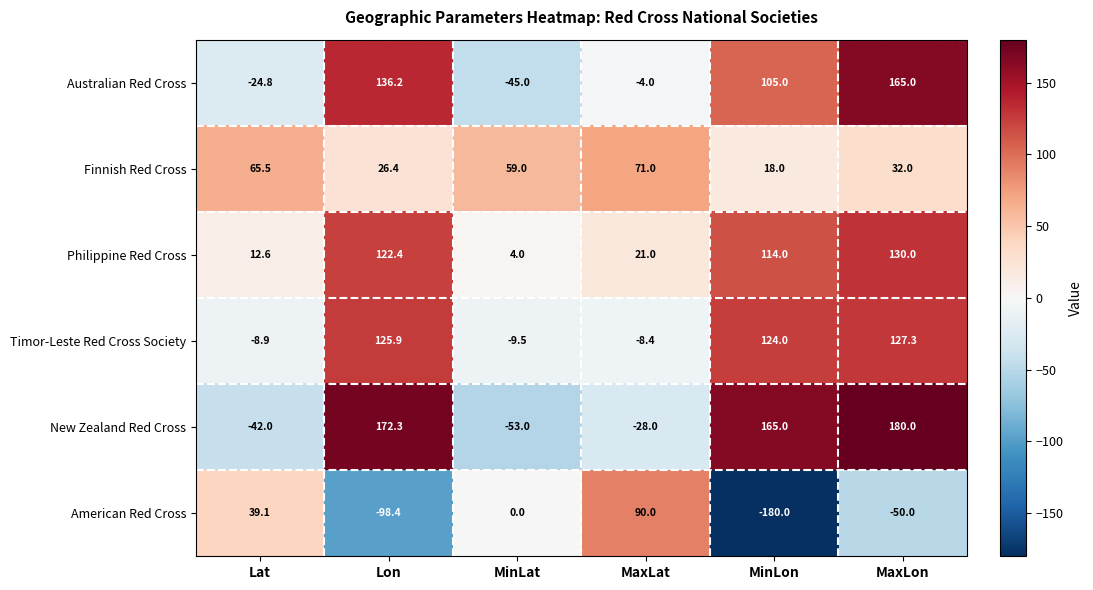

Is the value of New Zealand Red Cross at MaxLat greater than the value of Philippine Red Cross at Lon?

No